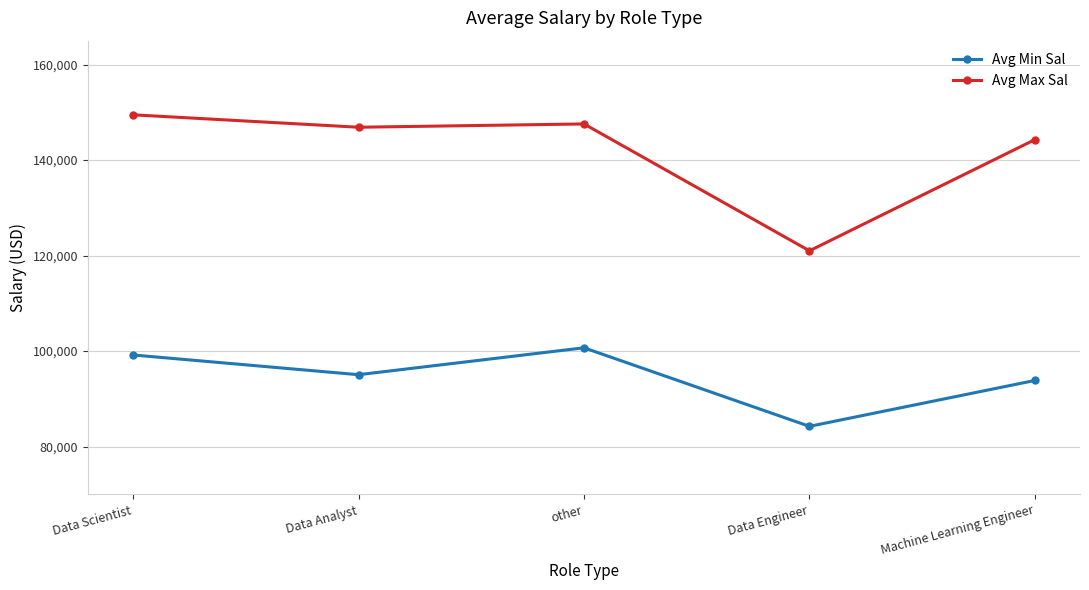

Where is the first local minimum for Avg Min Sal?

Data Analyst